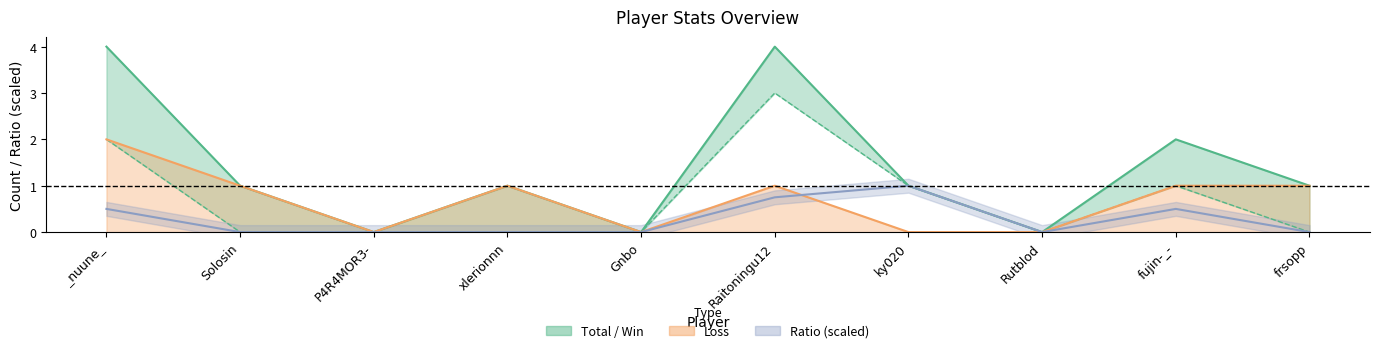

Reading left to right, extract all data points from this chart.

4	1	0	1	0	4	1	0	2	1